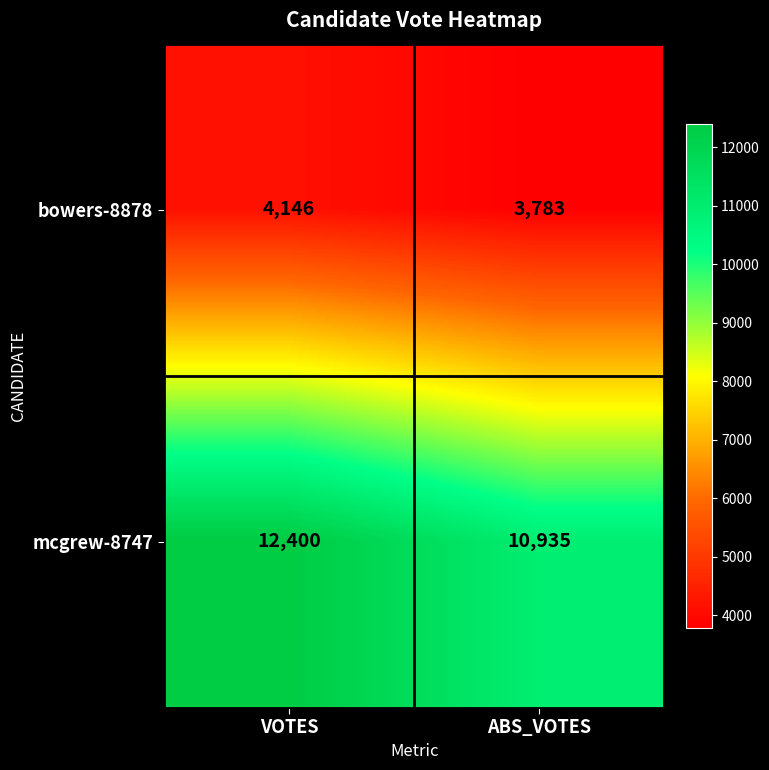

Count the number of categories in the chart.

2